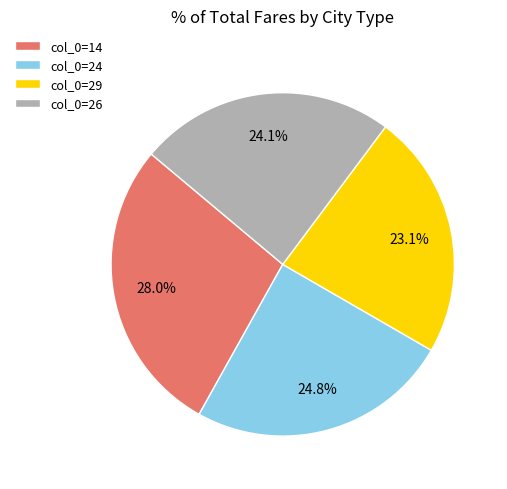

What portion of the pie excludes col_0=29?

76.9%